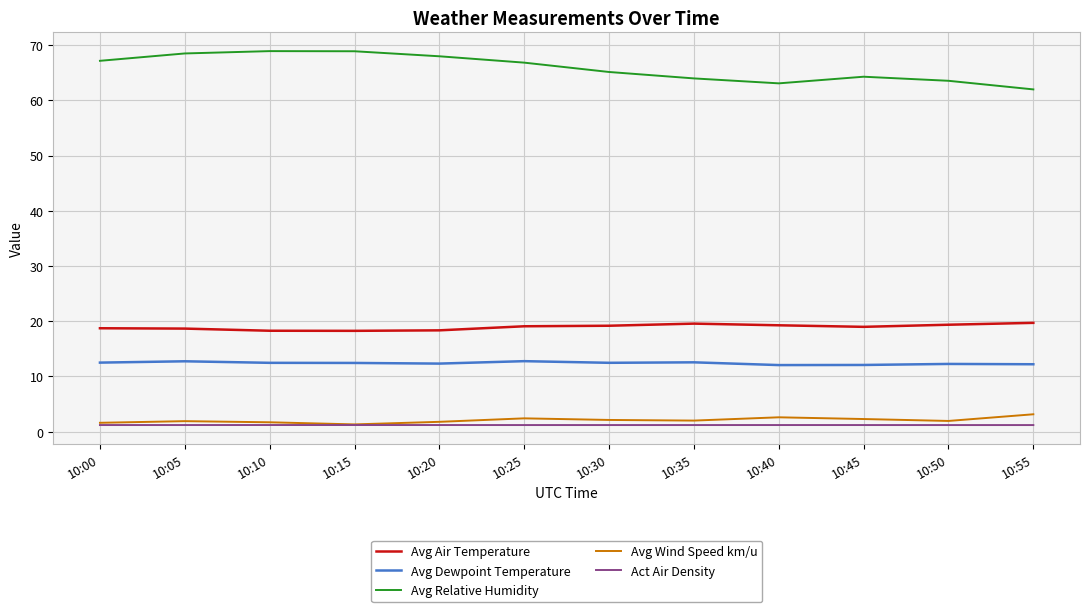

At how many categories does at least one series exceed 42?

12